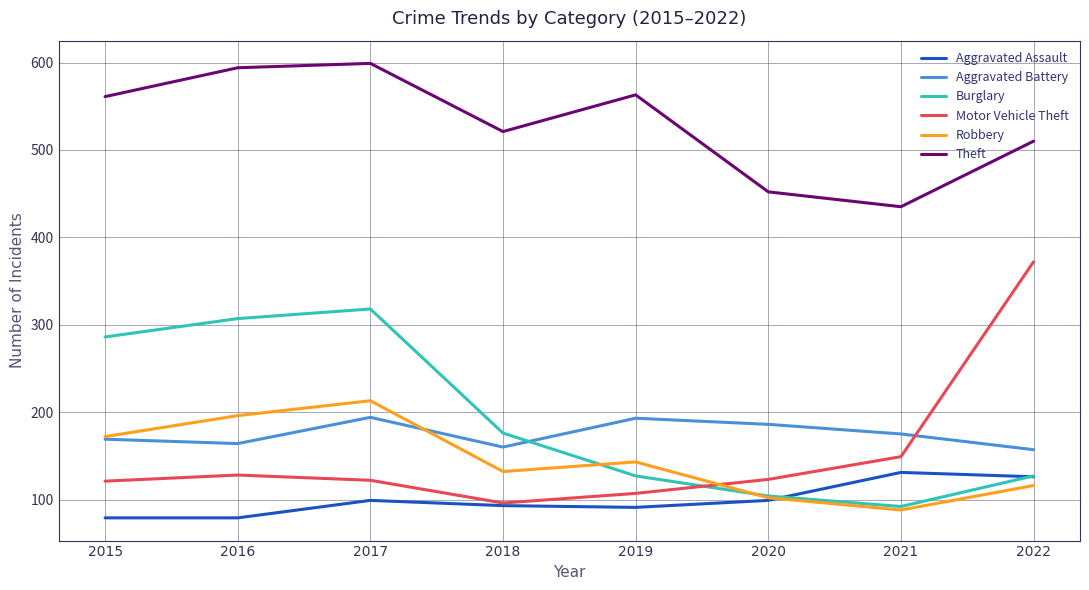

What is the total value across all series at 2019?

1224